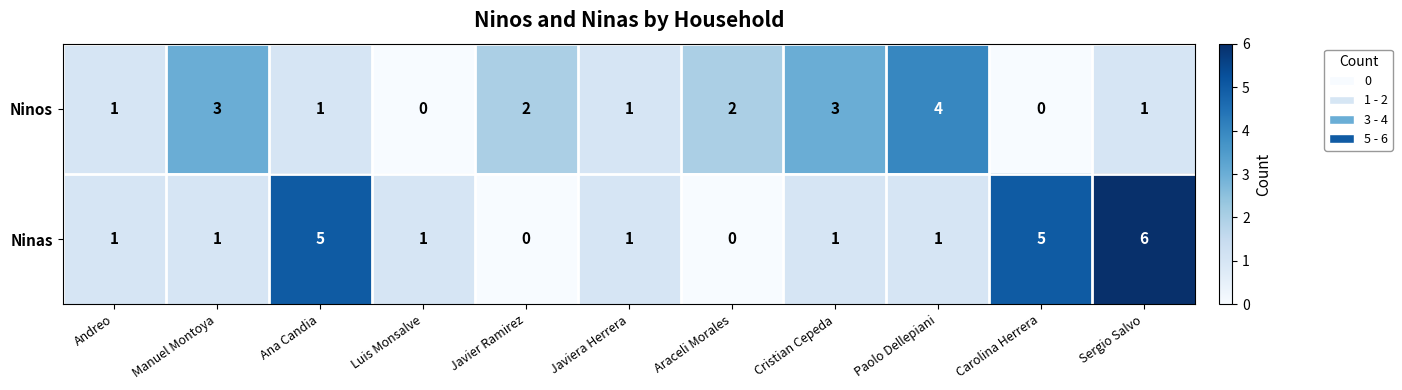

Count the Ninos values in the range 1 to 3.

8